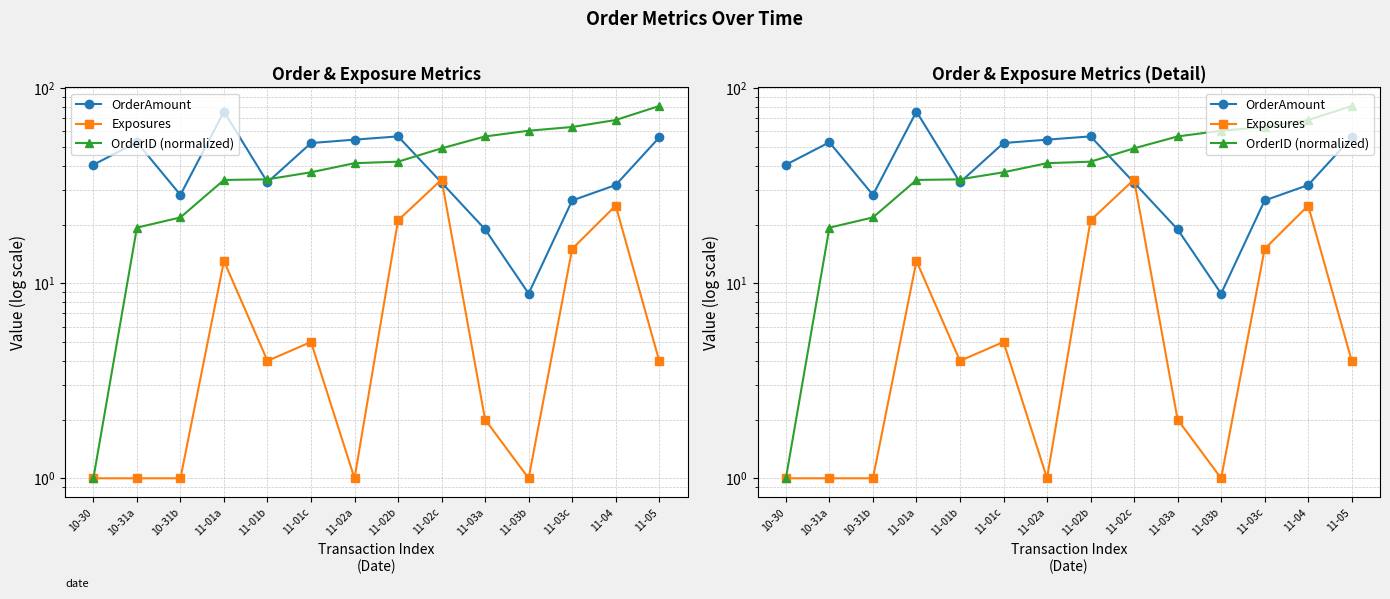

How many data points in OrderAmount are less than 40?

7